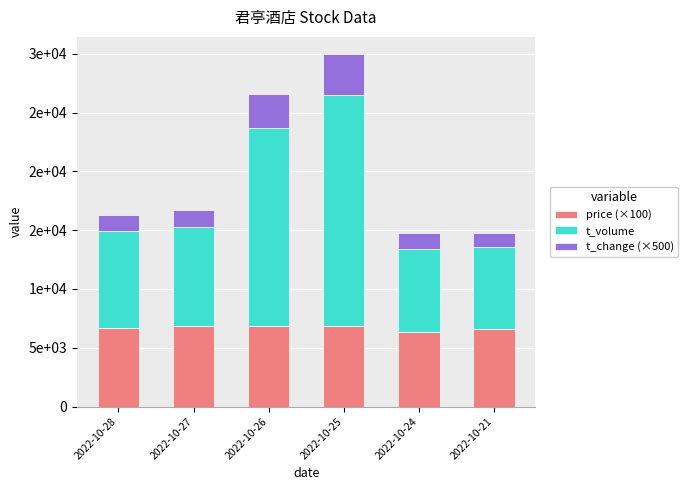

What are all the series names shown in the legend?

price (×100), t_volume, t_change (×500)